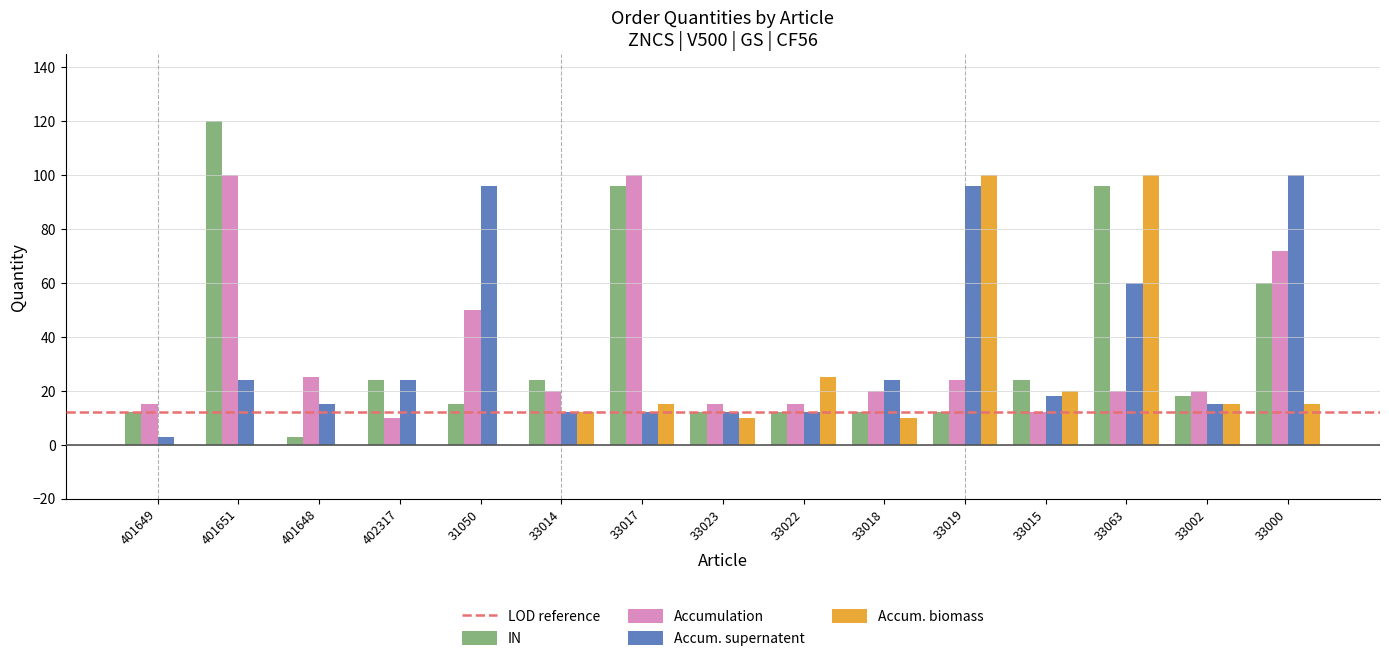

Reading left to right, extract all data points from this chart.

IN: 401649=12	401651=120	401648=3	402317=24	31050=15	33014=24	33017=96	33023=12	33022=12	33018=12	33019=12	33015=24	33063=96	33002=18	33000=60
Accumulation: 401649=15	401651=100	401648=25	402317=10	31050=50	33014=20	33017=100	33023=15	33022=15	33018=20	33019=24	33015=12	33063=20	33002=20	33000=72
Accum. supernatent: 401649=3	401651=24	401648=15	402317=24	31050=96	33014=12	33017=12	33023=12	33022=12	33018=24	33019=96	33015=18	33063=60	33002=15	33000=100
Accum. biomass: 401649=0	401651=0	401648=0	402317=0	31050=0	33014=12	33017=15	33023=10	33022=25	33018=10	33019=100	33015=20	33063=100	33002=15	33000=15